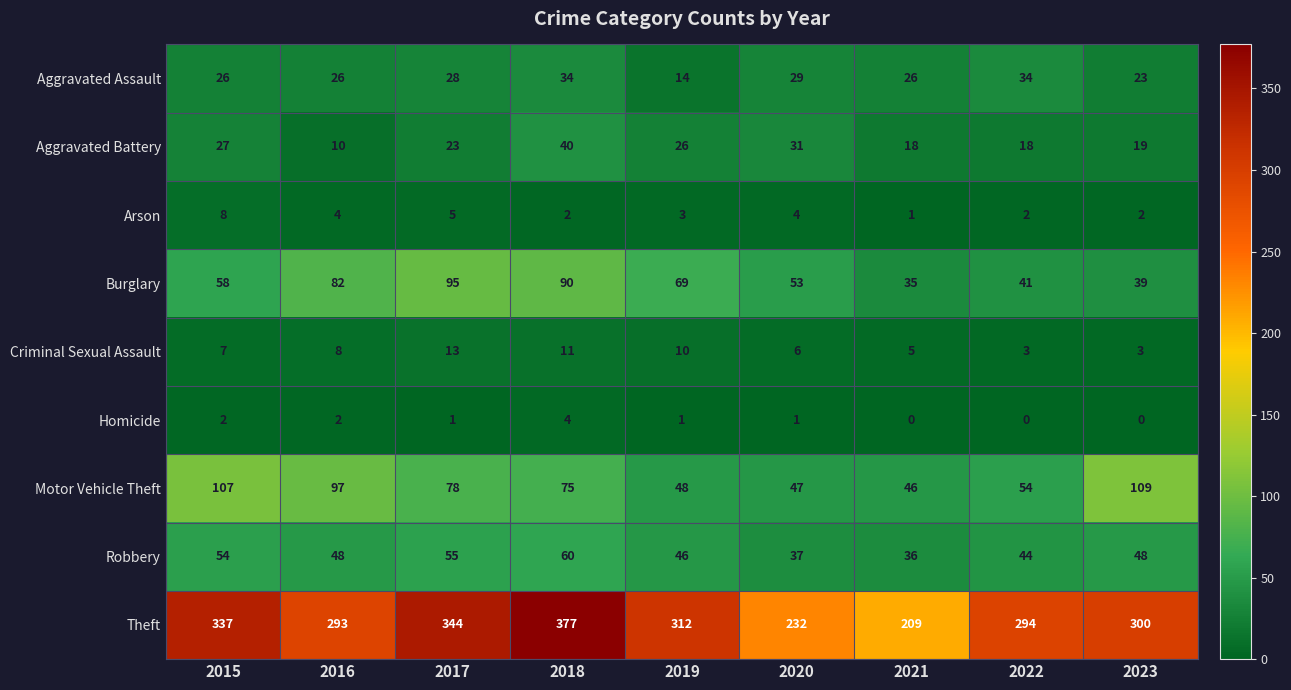

What is the total value across all series at 2023?

543